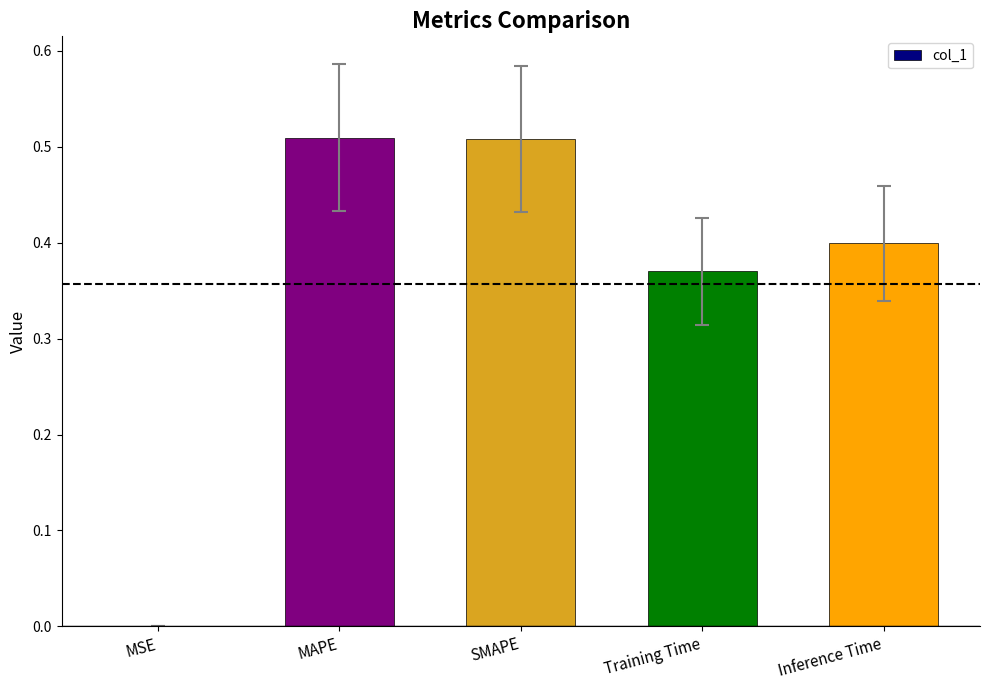

How many categories are shown in the chart?

5